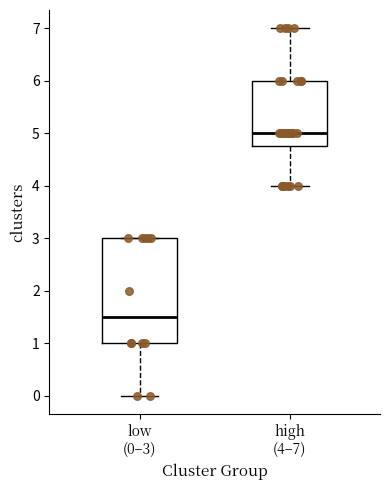

Reading left to right, read every box against the y-axis: the position of its median line, the range the box covers, and the ends of its whiskers. The values are not printed on the chart, so give them approximately, as read against the axis.

low (0–3): median 1.5, box 1.0 to 3.0, whiskers 0.0 to 3.0
high (4–7): median 5.0, box 4.8 to 6.0, whiskers 4.0 to 7.0